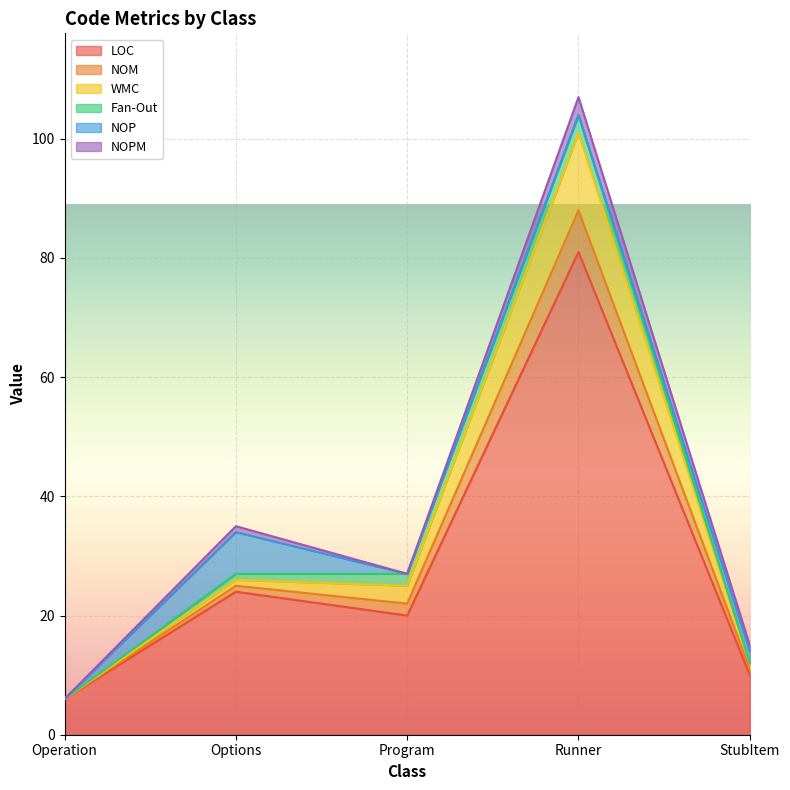

True or false: NOM and WMC cross at least once.

False